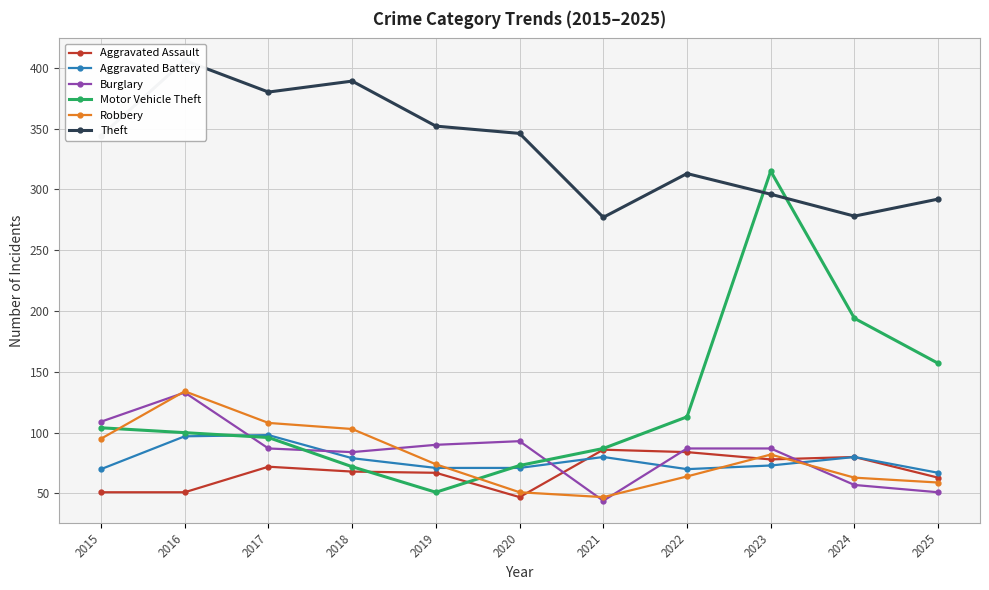

What is the spread (max minus min) of values at 2024?

221